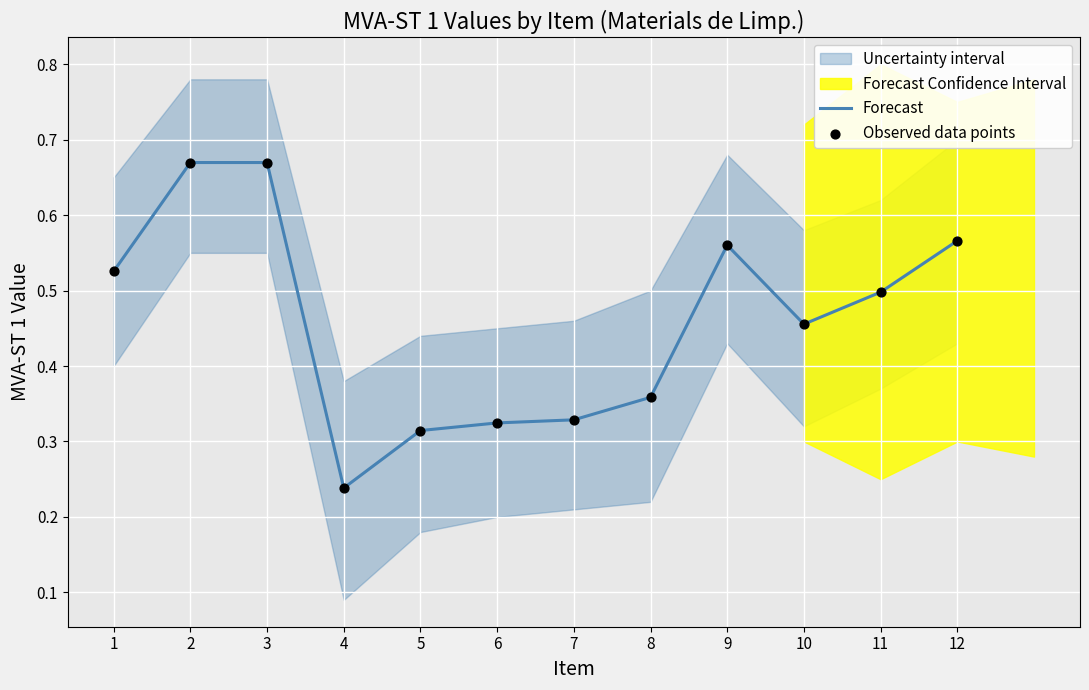

At which label does Forecast reach its minimum?

4